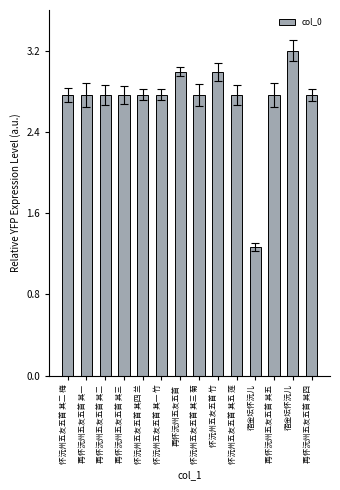

Reading left to right, transcribe all the data shown in this chart.

怀沅州五友五首 其二 梅=2.8	再怀沅州五友五首 其一=2.8	再怀沅州五友五首 其二=2.8	再怀沅州五友五首 其三=2.8	怀沅州五友五首 其四 兰=2.8	怀沅州五友五首 其一 竹=2.8	再怀沅州五友五首=3.0	怀沅州五友五首 其三 菊=2.8	怀沅州五友五首 竹=3.0	怀沅州五友五首 其五 莲=2.8	宿金坛怀沅儿=1.3	再怀沅州五友五首 其五=2.8	宿金坛怀沅儿=3.2	再怀沅州五友五首 其四=2.8